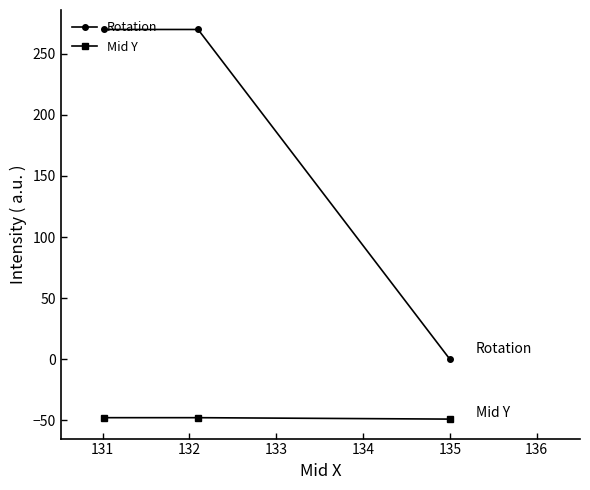

What is the sum of all Mid Y values?

-145.1